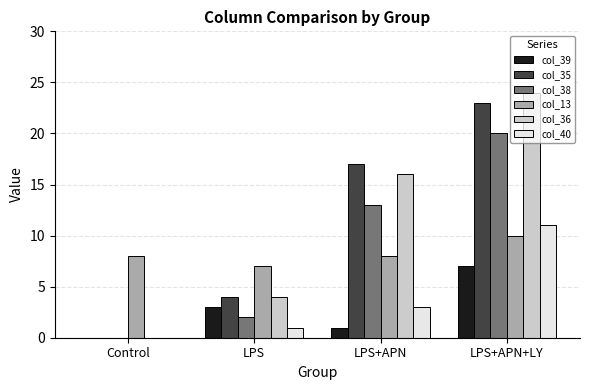

Read the col_39 value at LPS.

3